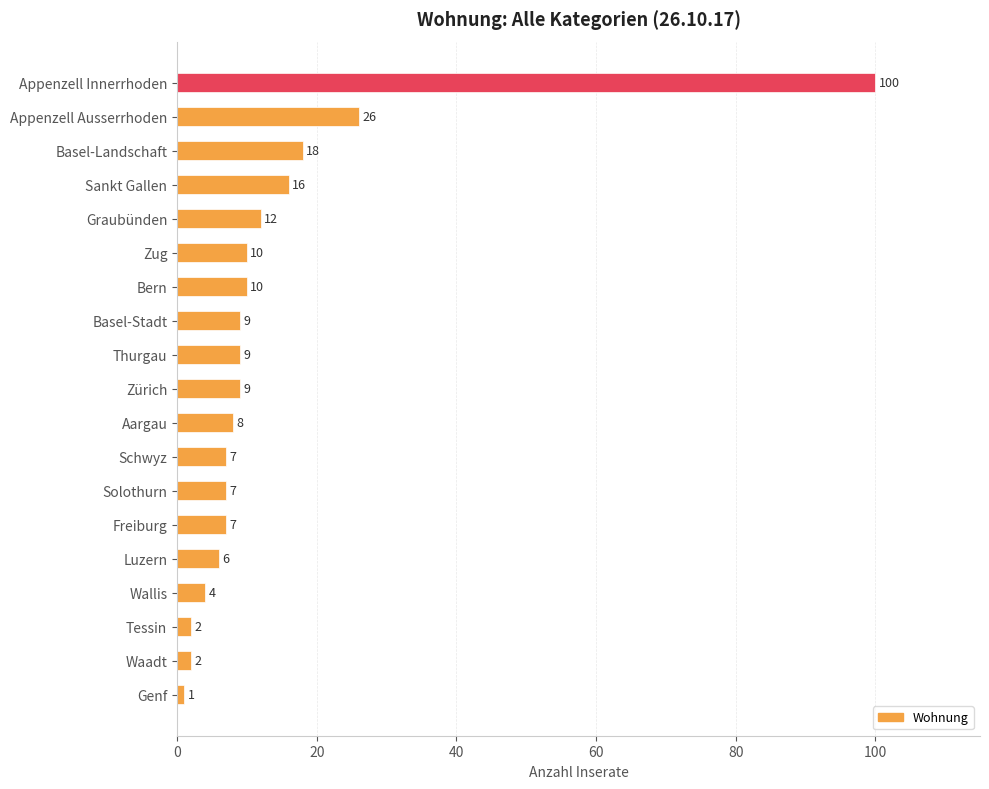

What is the minimum value shown in the chart?

1